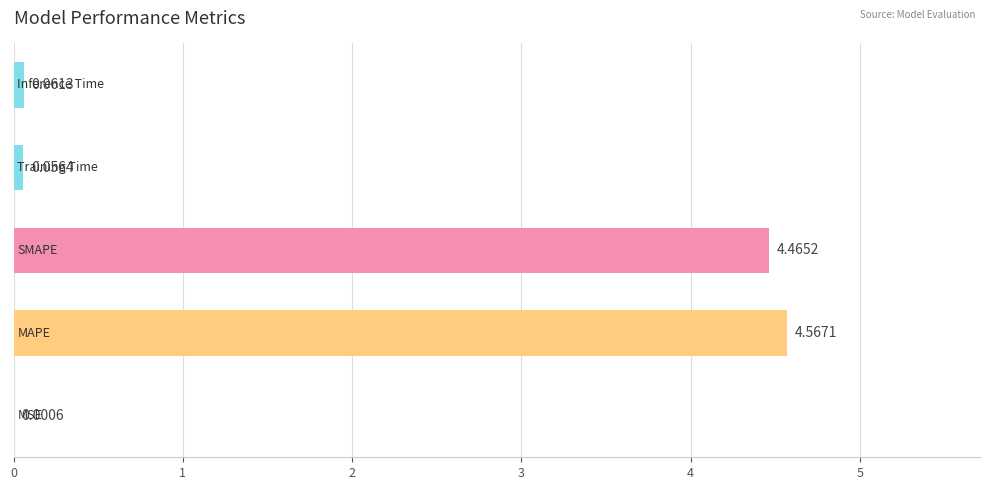

What is the sum of all values?

9.2